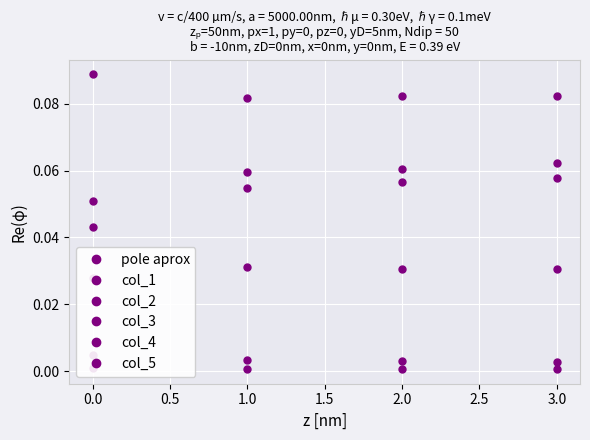

What is the greatest value displayed?

0.1